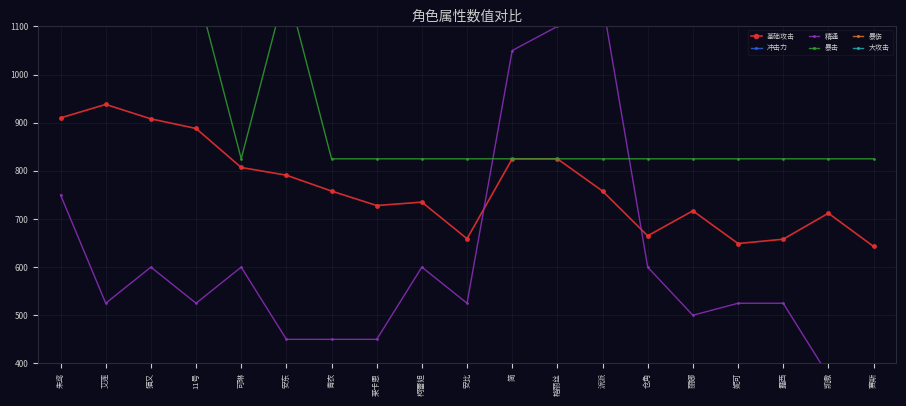

At which category is the sum across all series the highest?

朱鸢